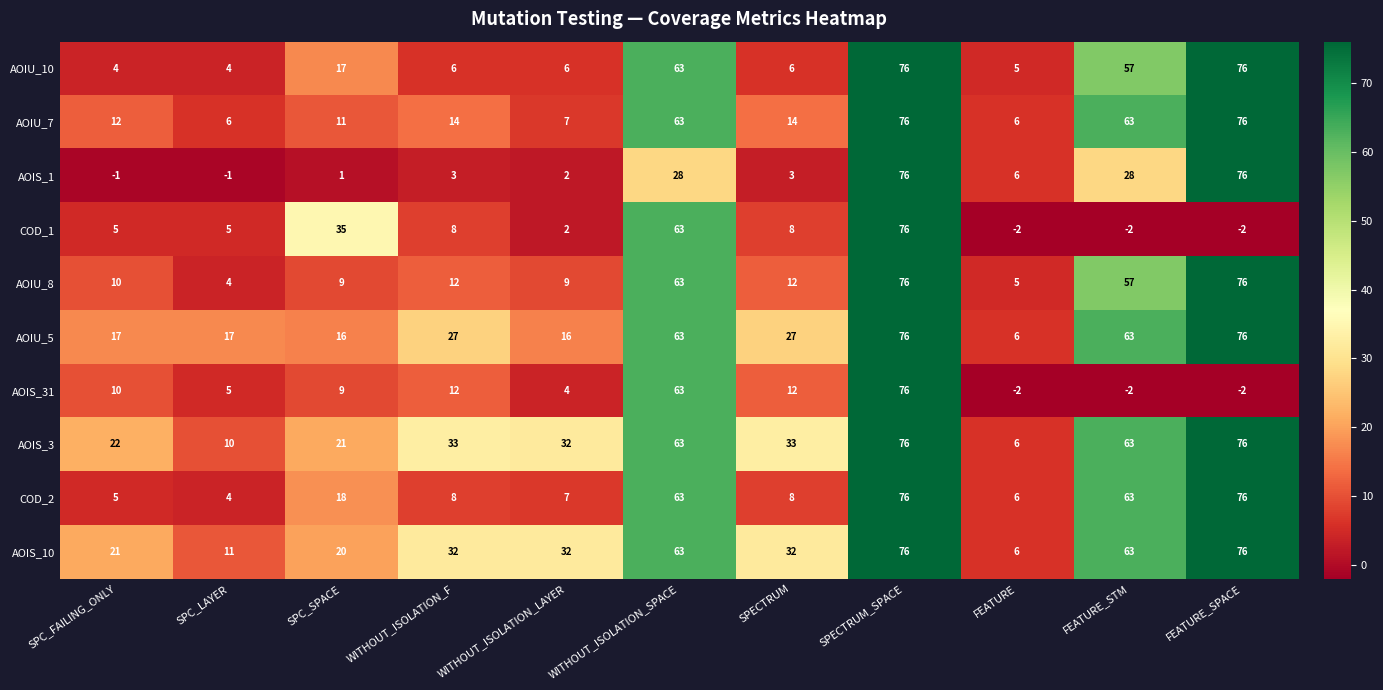

What is the maximum value shown in the chart?

76